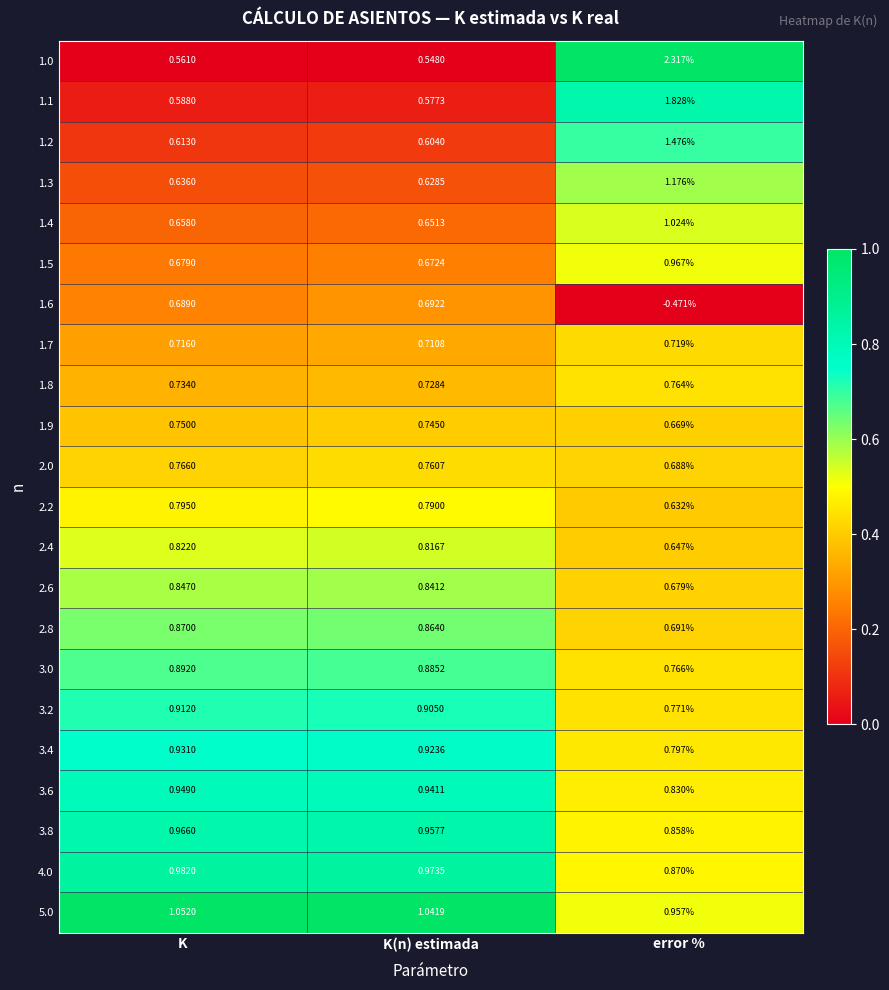

How many distinct data groups are displayed?

22